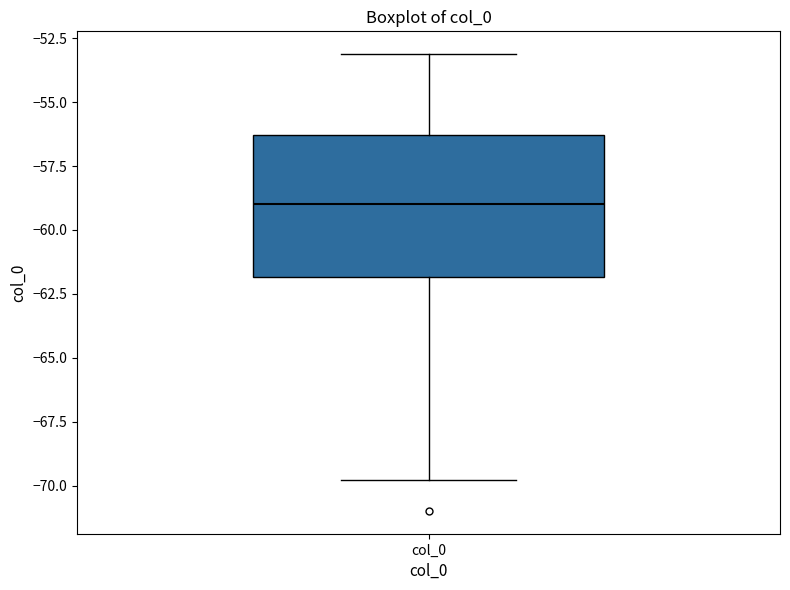

Transcribe this box plot: give where the median line is, the range the box spans, and where the two whiskers end, as read against the y-axis. The values are not printed on the chart, so give them approximately, as read against the axis.

median -59.0, box -62.0 to -56.5, whiskers -70.0 to -53.0